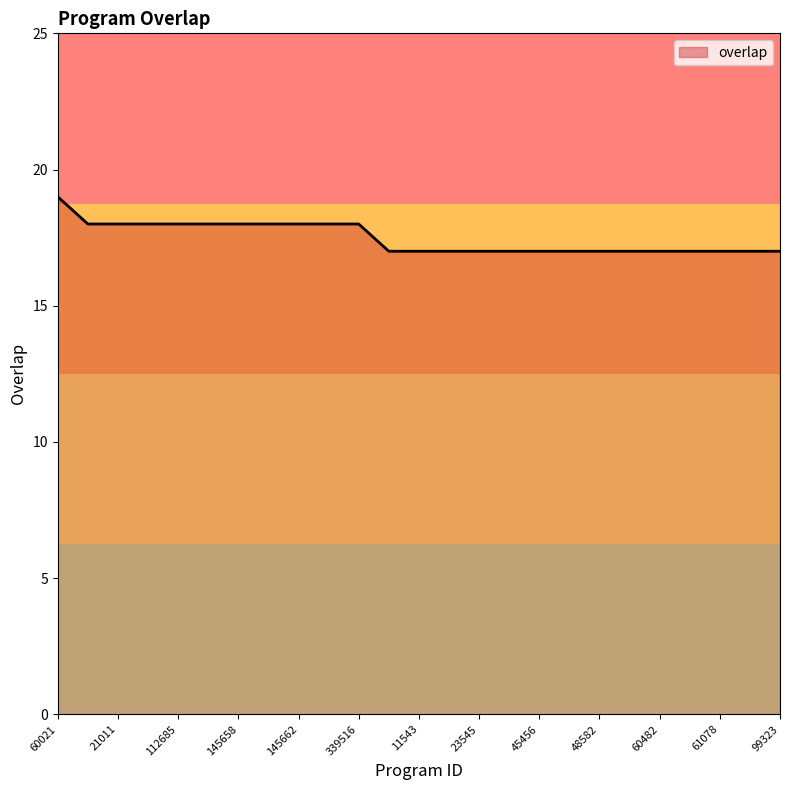

What is the smallest value displayed?

17